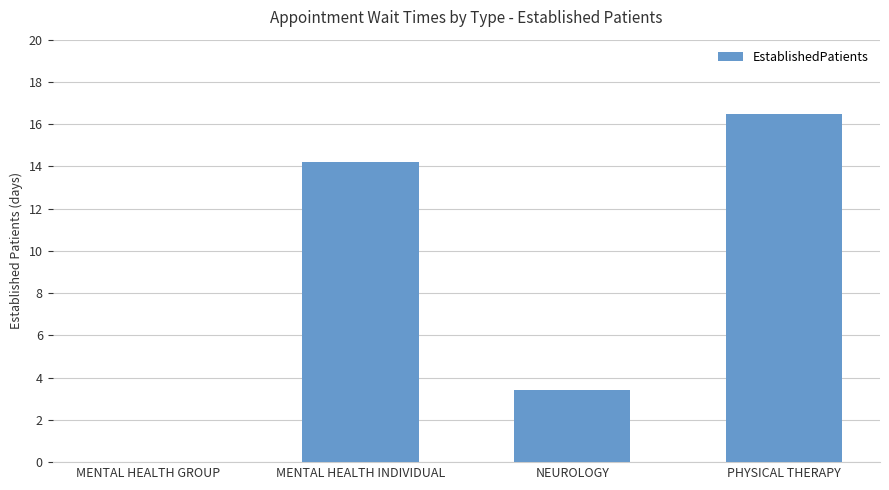

How many data points does each series have?

4